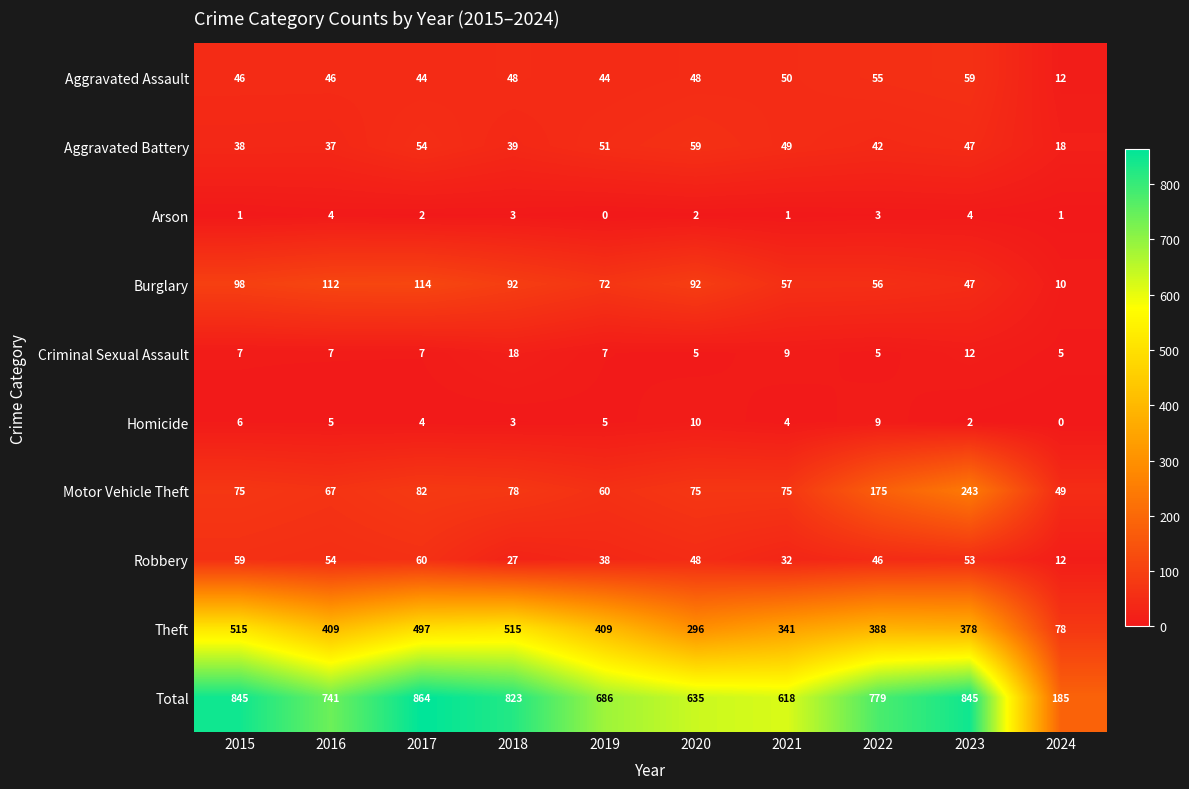

Which series has the widest spread of values?

Total